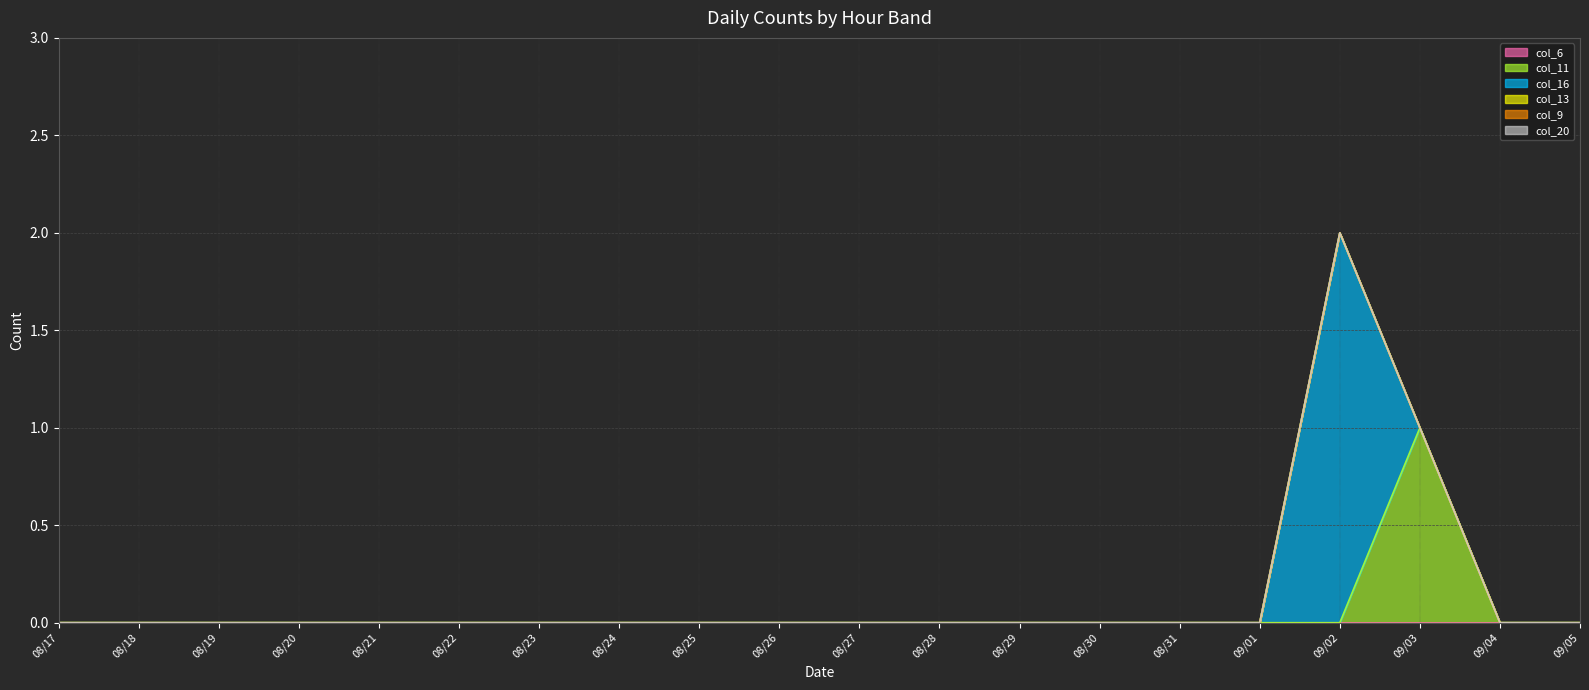

What are all the series names shown in the legend?

col_6, col_11, col_16, col_13, col_9, col_20